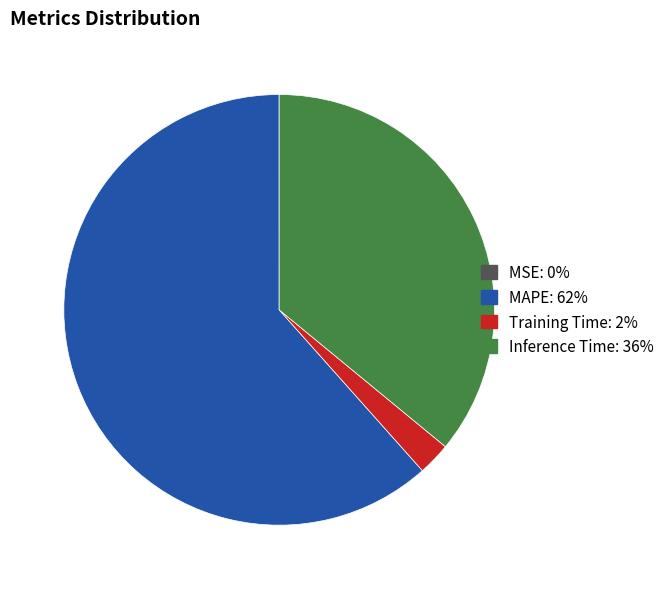

What is the ratio of the value at Training Time to the value at Inference Time?

0.1